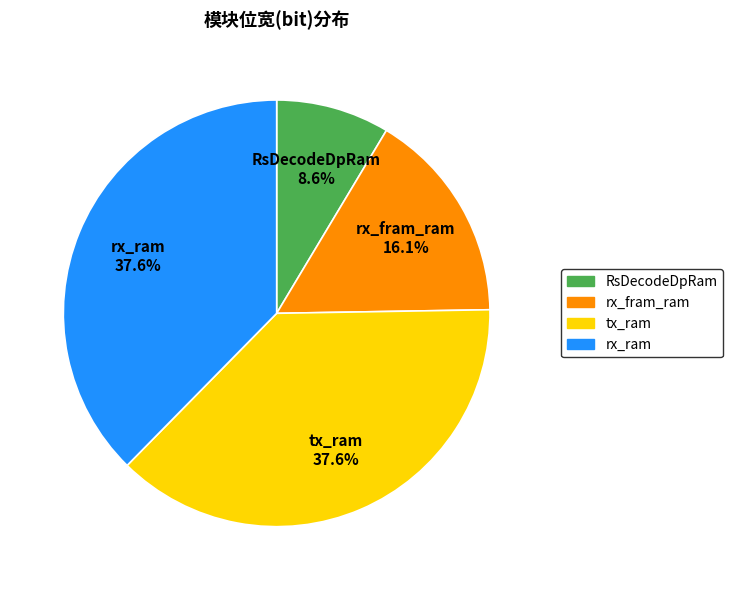

The RsDecodeDpRam slice represents 20% of the pie. True or false?

False